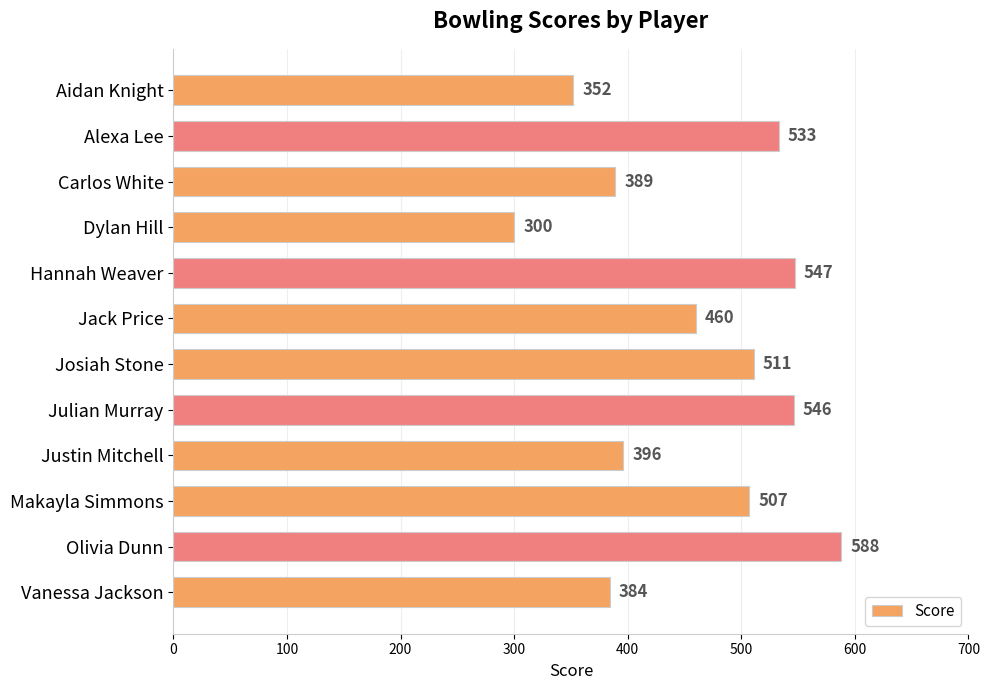

Are the bars grouped side by side (vs. stacked)?

No